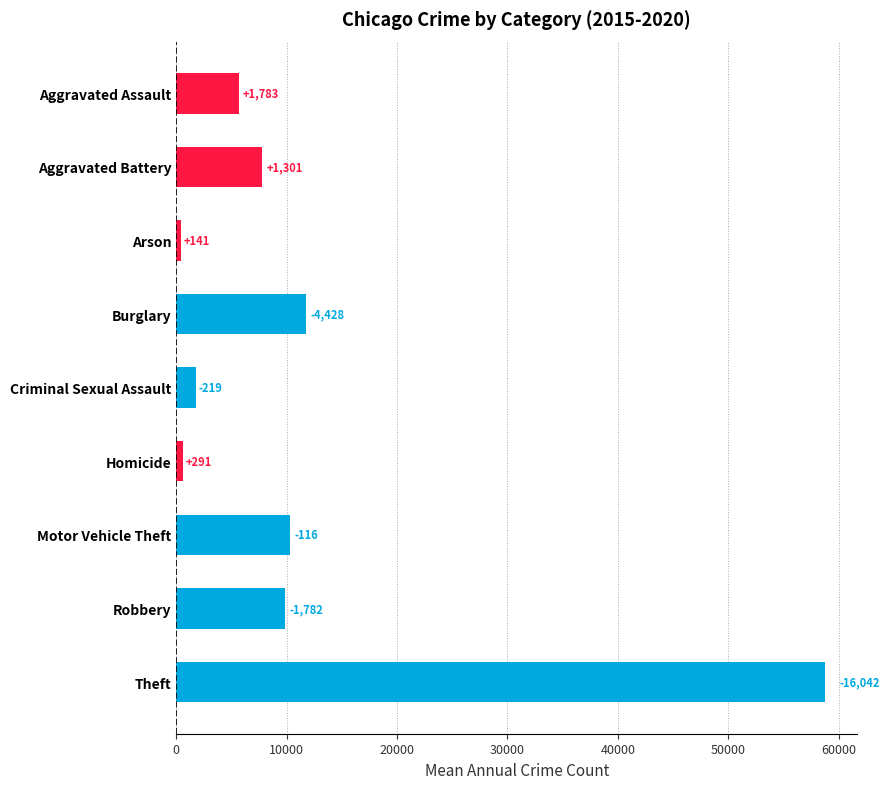

What is the difference between the maximum and minimum values?

58279.8